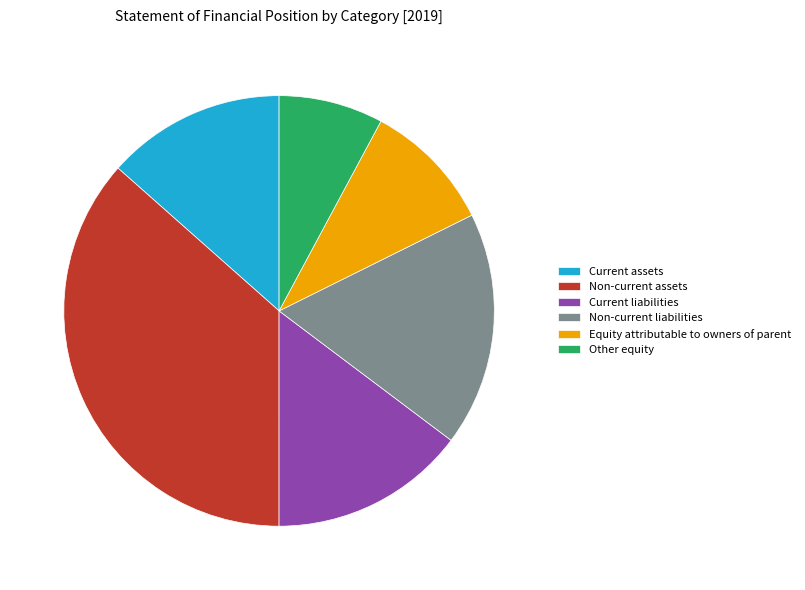

Rank the categories by value from highest to lowest.

Non-current assets, Non-current liabilities, Current liabilities, Current assets, Equity attributable to owners of parent, Other equity